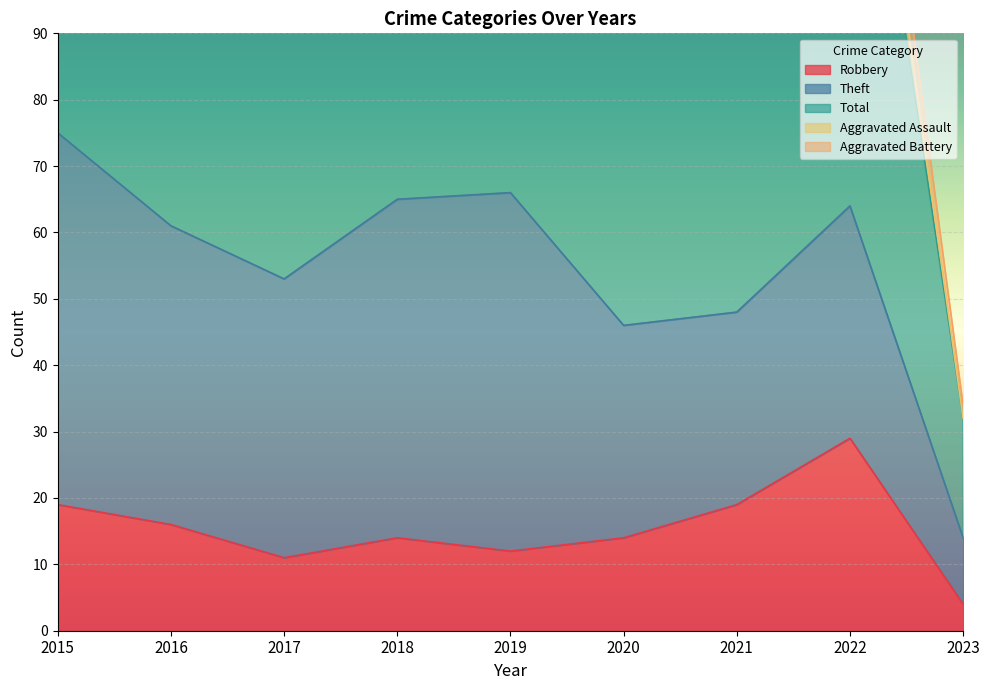

True or false: Theft and Aggravated Assault intersect in this chart.

False